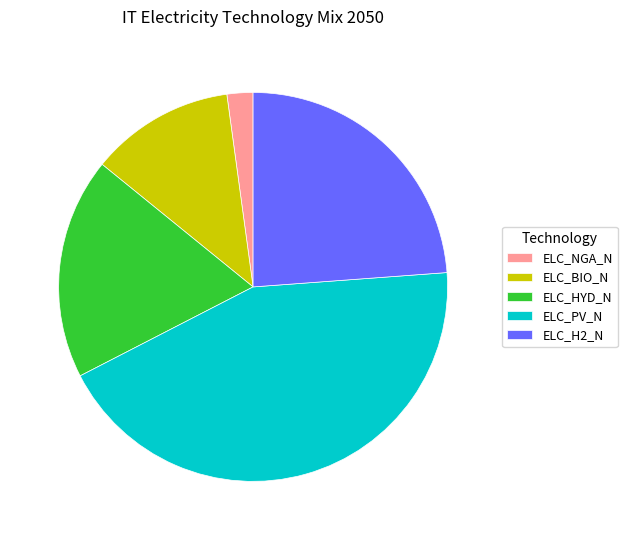

Is it true that ELC_NGA_N is 2% of the pie?

True